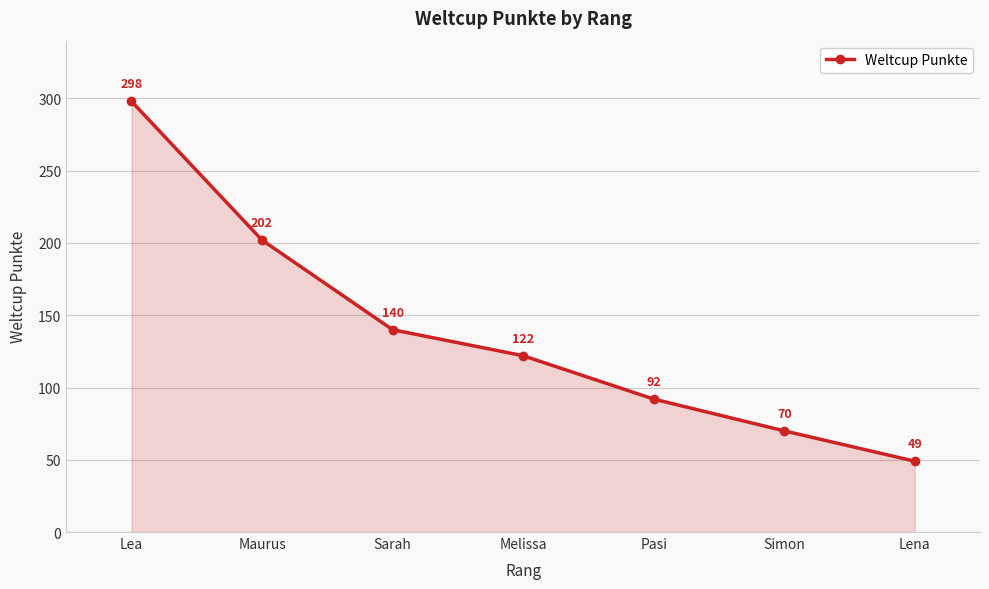

Rank the categories by value from lowest to highest.

Lena, Simon, Pasi, Melissa, Sarah, Maurus, Lea